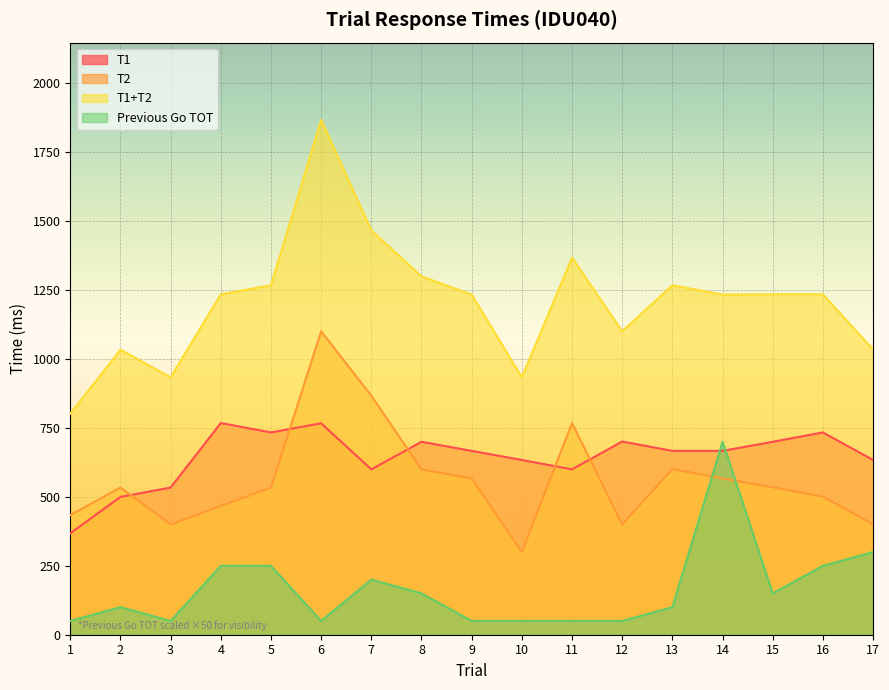

True or false: T2 has a value of 601 at 13.

True